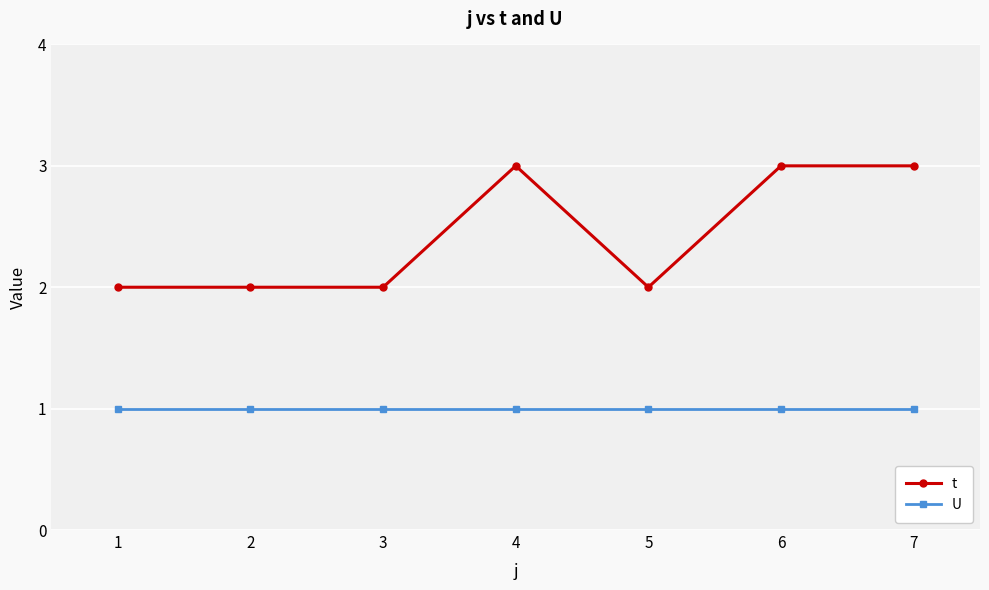

What is the minimum value for t?

2